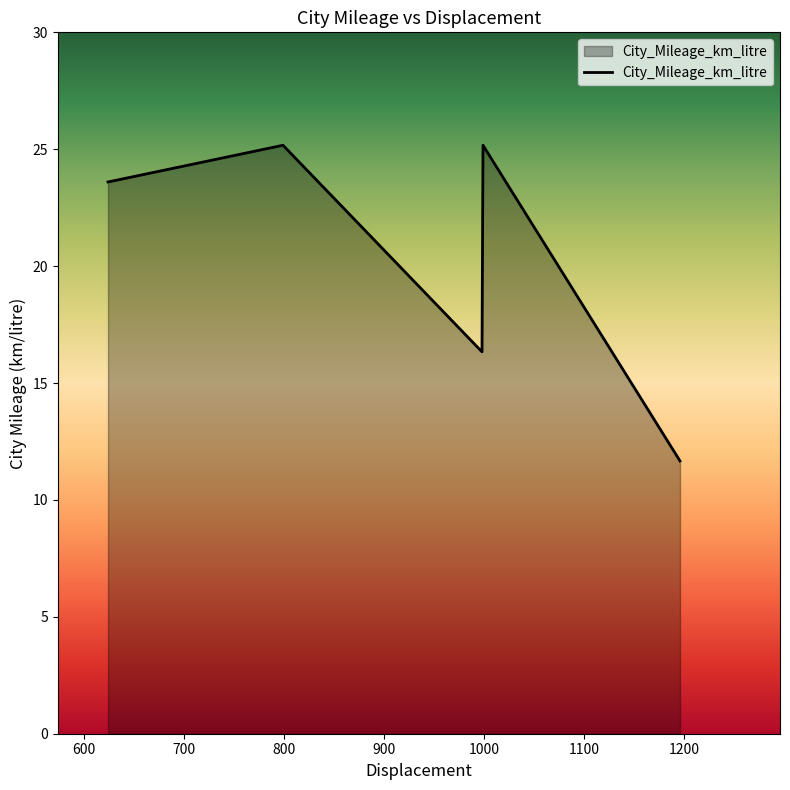

How many lines are shown in the chart?

1